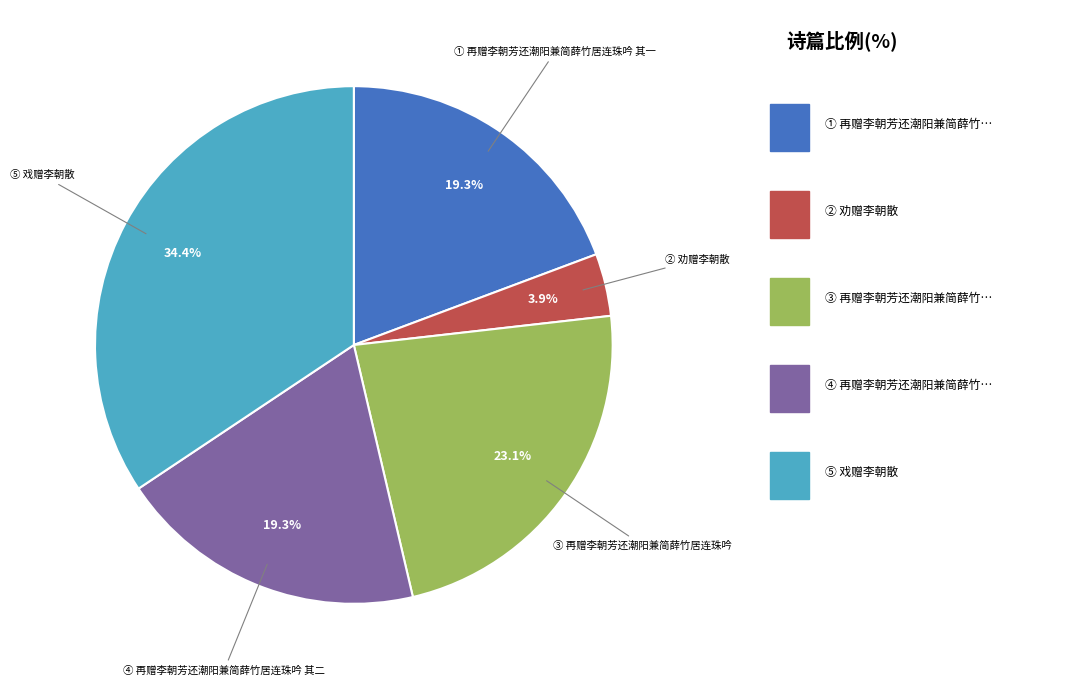

Is there any slice that represents more than half of the pie?

No